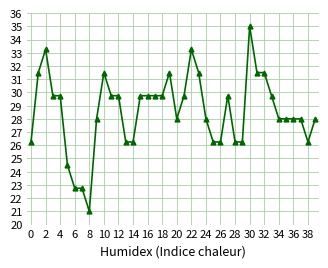

What is the difference between the maximum and minimum values?

14.0